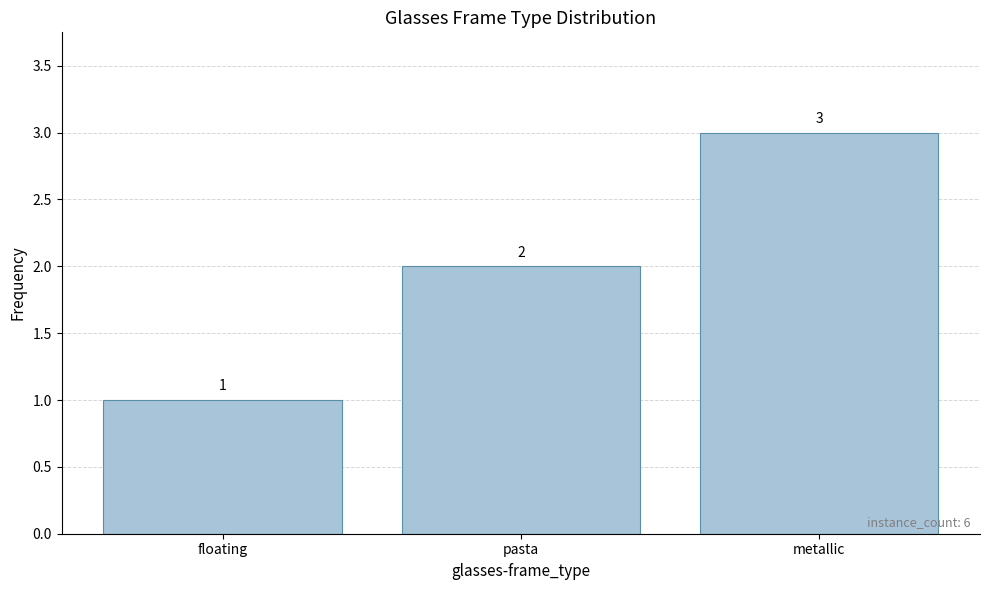

What is the value of the 2nd bar from the left?

2